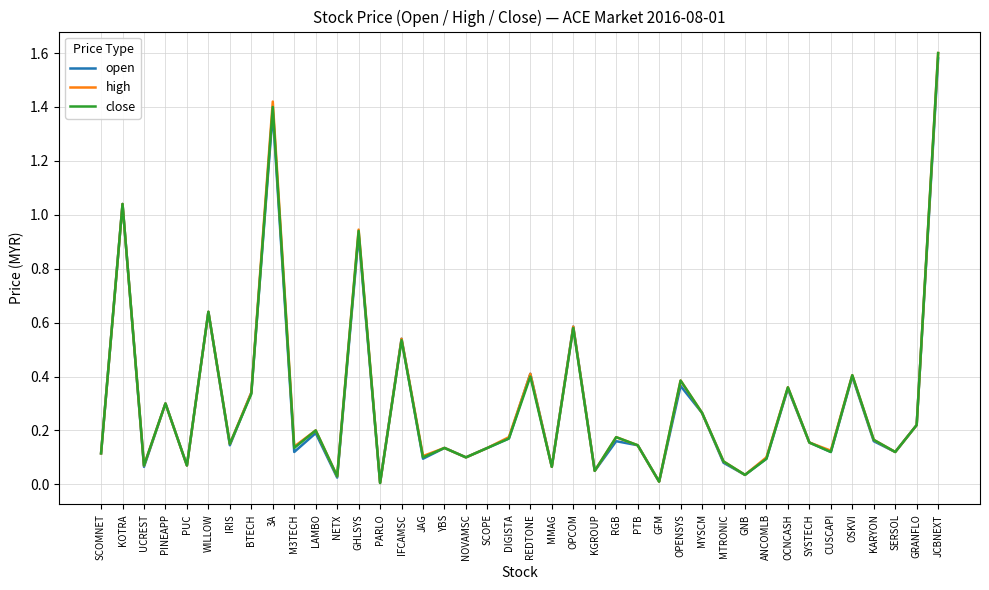

The value of close at OSKVI is 0.4. True or false?

True